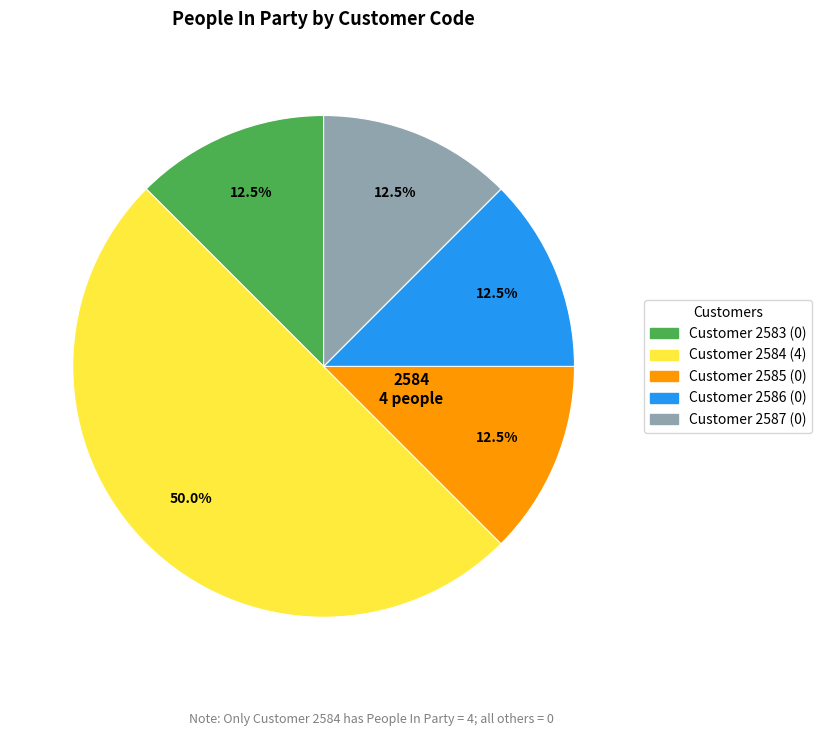

Which slice is the largest?

2584